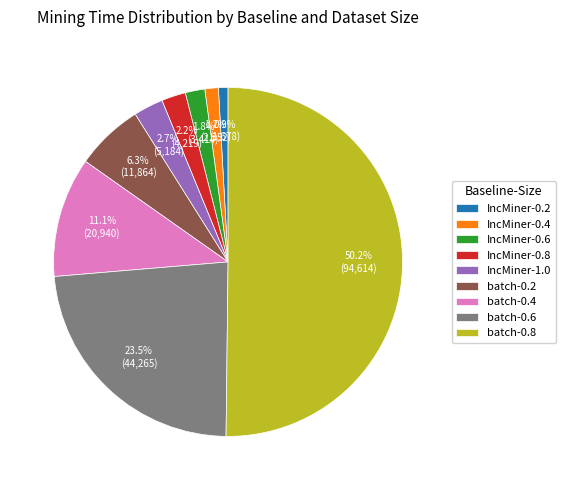

What is the largest slice in the pie chart?

batch-0.8